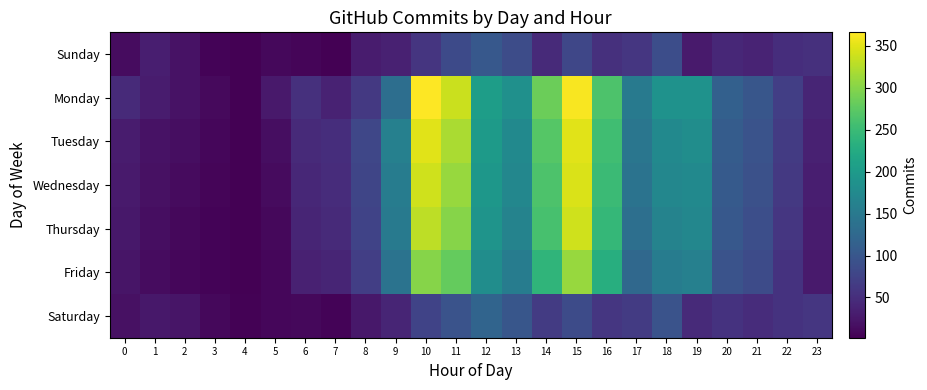

Reading left to right, list all the values displayed in this chart.

Sunday: 0=14	1=33	2=20	3=6	4=3	5=10	6=7	7=3	8=30	9=35	10=58	11=84	12=102	13=86	14=45	15=79	16=52	17=59	18=88	19=29	20=43	21=38	22=50	23=53
Monday: 0=45	1=30	2=20	3=11	4=2	5=27	6=53	7=37	8=63	9=133	10=366	11=337	12=205	13=184	14=284	15=362	16=264	17=152	18=188	19=188	20=113	21=100	22=70	23=40
Tuesday: 0=30	1=20	2=15	3=8	4=3	5=15	6=45	7=50	8=80	9=160	10=350	11=320	12=200	13=175	14=270	15=350	16=255	17=145	18=175	19=180	20=108	21=95	22=65	23=35
Wednesday: 0=28	1=18	2=12	3=7	4=2	5=12	6=42	7=48	8=78	9=155	10=340	11=310	12=195	13=170	14=265	15=345	16=250	17=140	18=170	19=175	20=105	21=92	22=62	23=32
Thursday: 0=25	1=16	2=10	3=6	4=2	5=10	6=40	7=45	8=75	9=150	10=330	11=300	12=190	13=165	14=260	15=340	16=245	17=135	18=165	19=170	20=102	21=90	22=60	23=30
Friday: 0=22	1=14	2=8	3=5	4=2	5=8	6=35	7=40	8=70	9=140	10=300	11=280	12=180	13=155	14=240	15=310	16=230	17=125	18=155	19=160	20=95	21=85	22=55	23=28
Saturday: 0=18	1=25	2=22	3=10	4=4	5=8	6=10	7=6	8=25	9=40	10=75	11=95	12=120	13=100	14=65	15=85	16=60	17=65	18=95	19=45	20=55	21=48	22=55	23=60